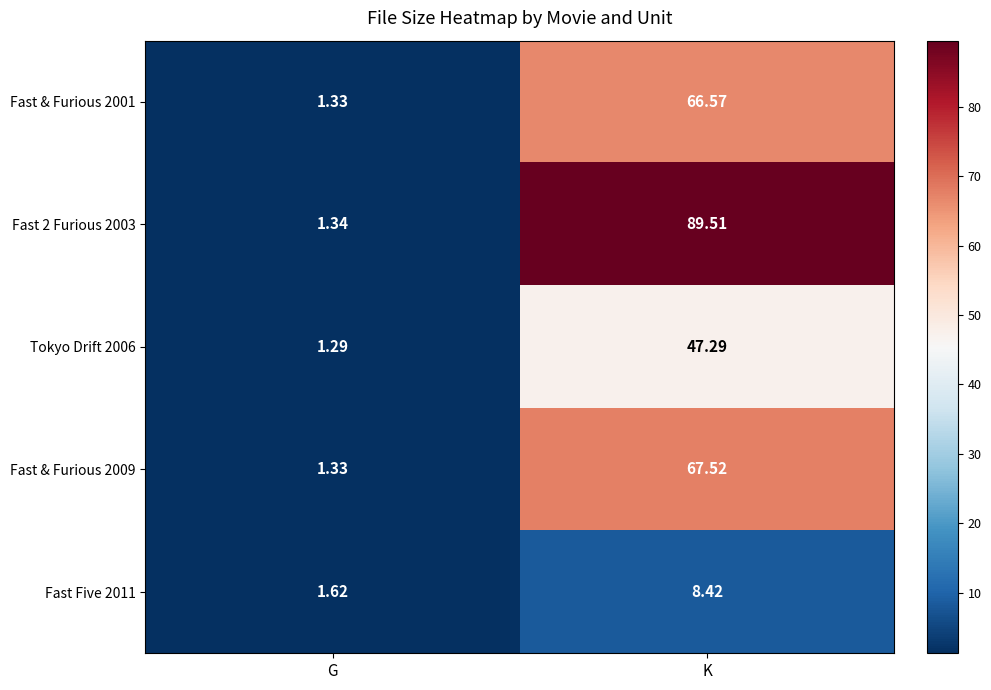

Rank the series at K from highest to lowest value.

Fast 2 Furious 2003, Fast & Furious 2009, Fast & Furious 2001, Tokyo Drift 2006, Fast Five 2011